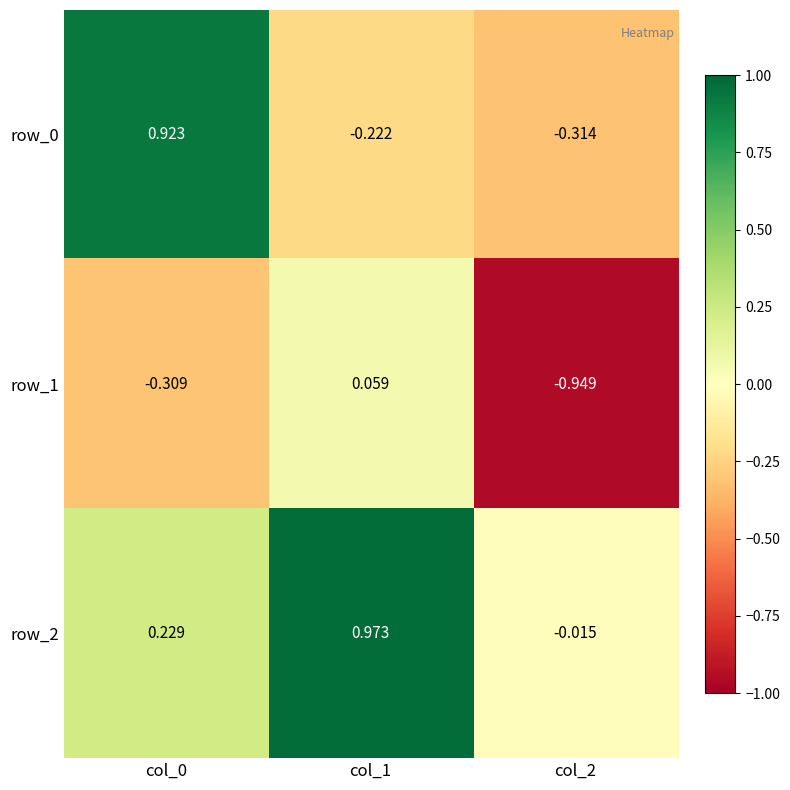

Is the value of row_0 at col_0 greater than the value of row_1 at col_0?

Yes